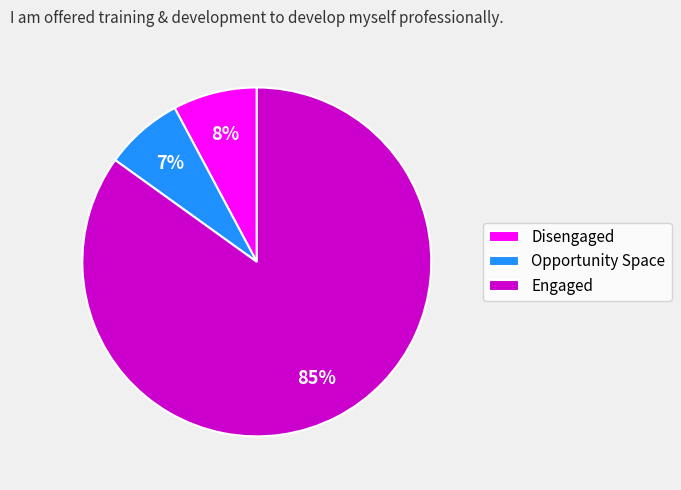

To the nearest percent, what portion does Disengaged represent?

8%